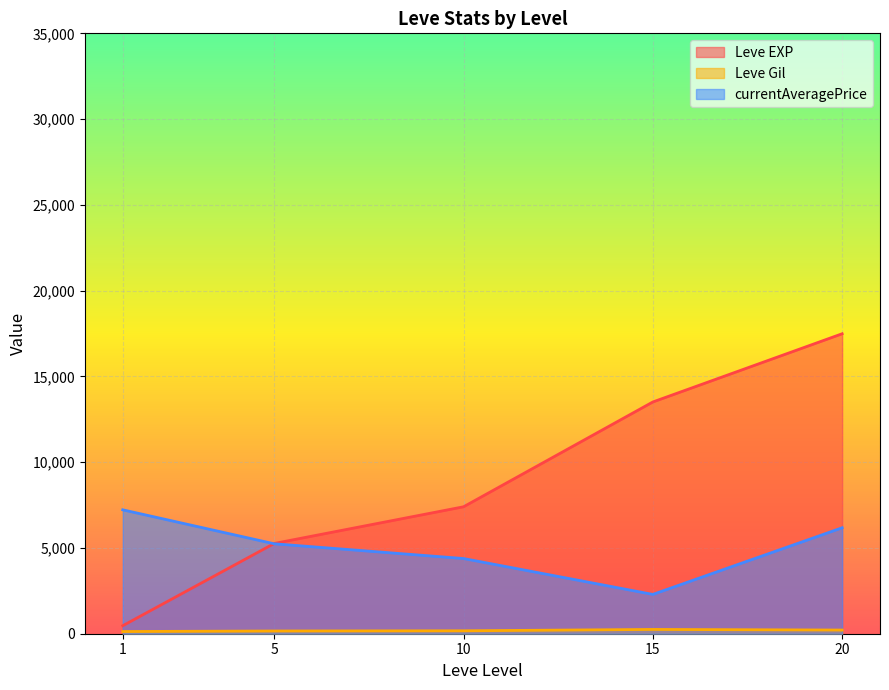

At which category is the sum across all series the highest?

20